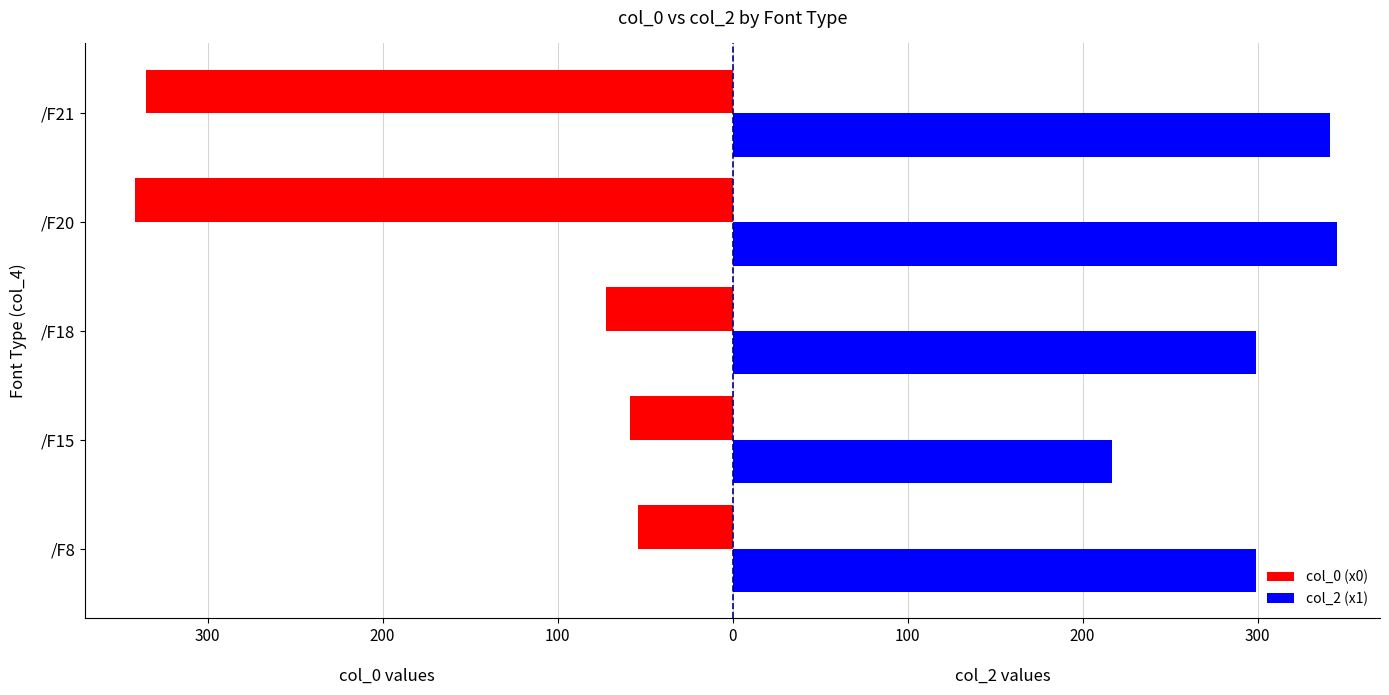

What are all the series names shown in the legend?

col_0 (x0), col_2 (x1)